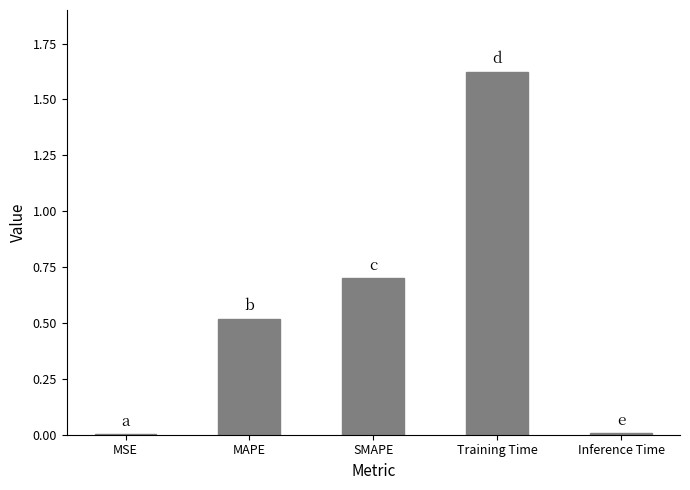

What is the sum of the values at Training Time and SMAPE?

2.3